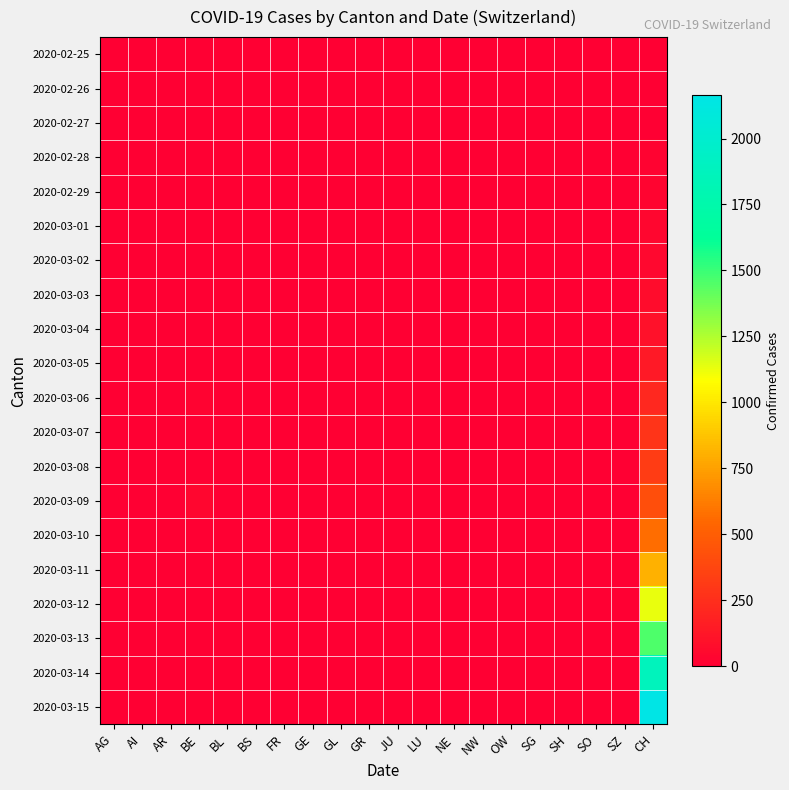

At which category is the sum across all series the highest?

CH